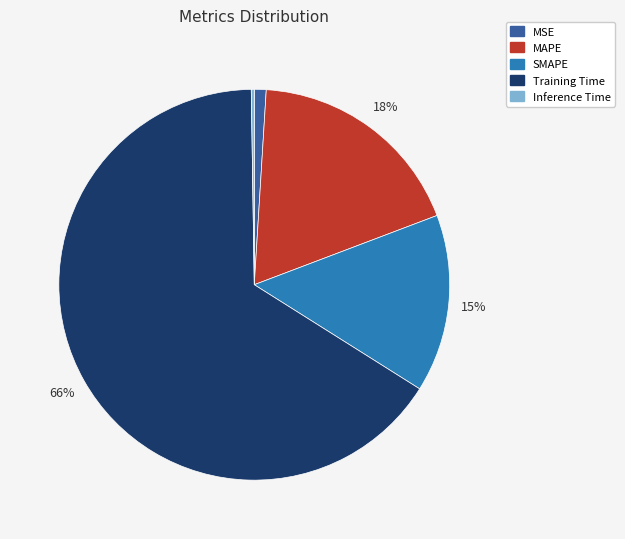

What is the majority slice?

Training Time